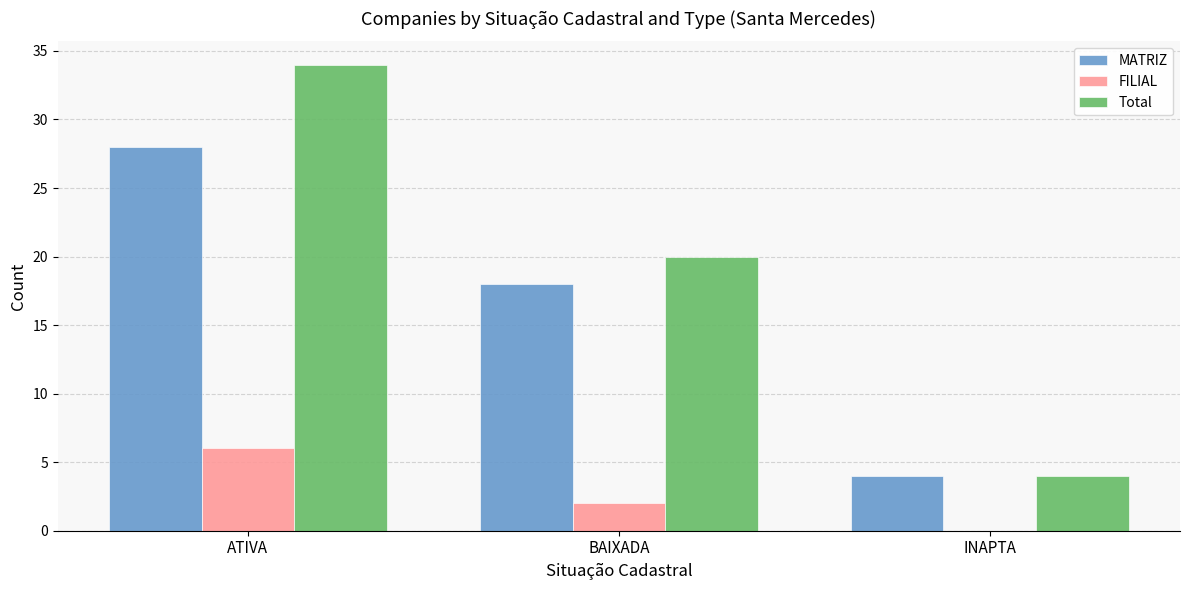

At which label is Total closest to 19?

BAIXADA